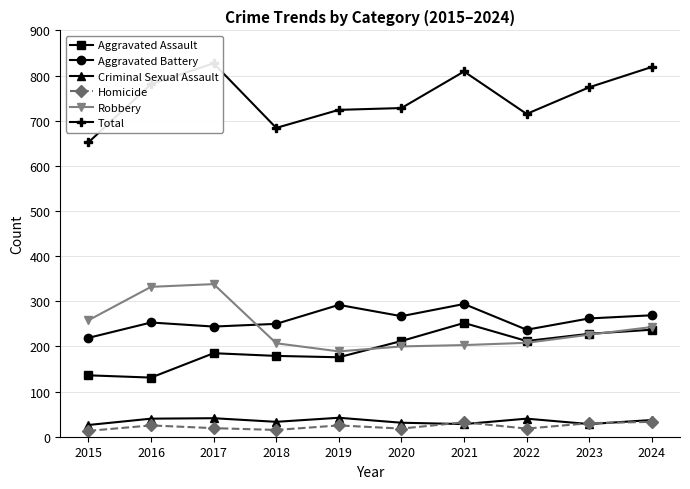

List the labels in order of Total value, smallest first.

2015, 2018, 2022, 2019, 2020, 2023, 2016, 2021, 2024, 2017